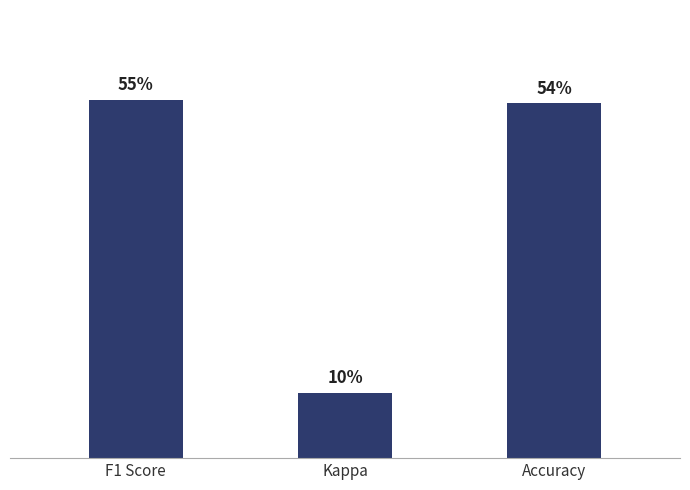

Which has a higher value, Accuracy or F1 Score?

F1 Score